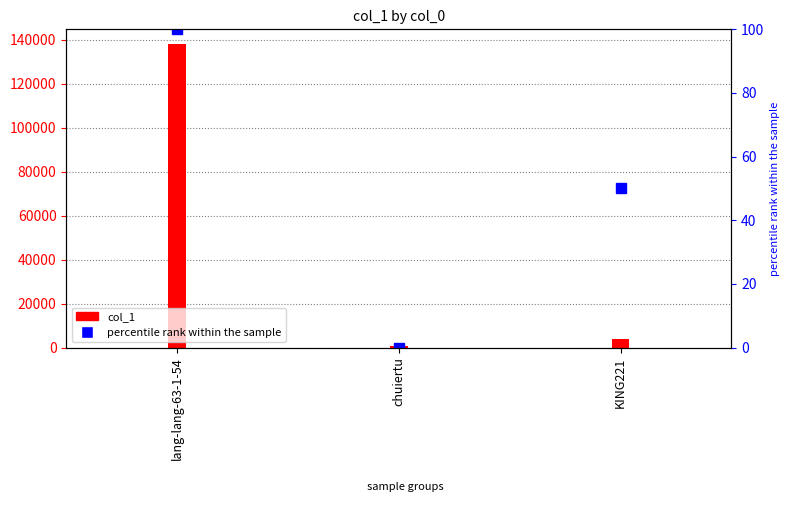

List the labels in order of value, smallest first.

chuiertu, KING221, lang-lang-63-1-54